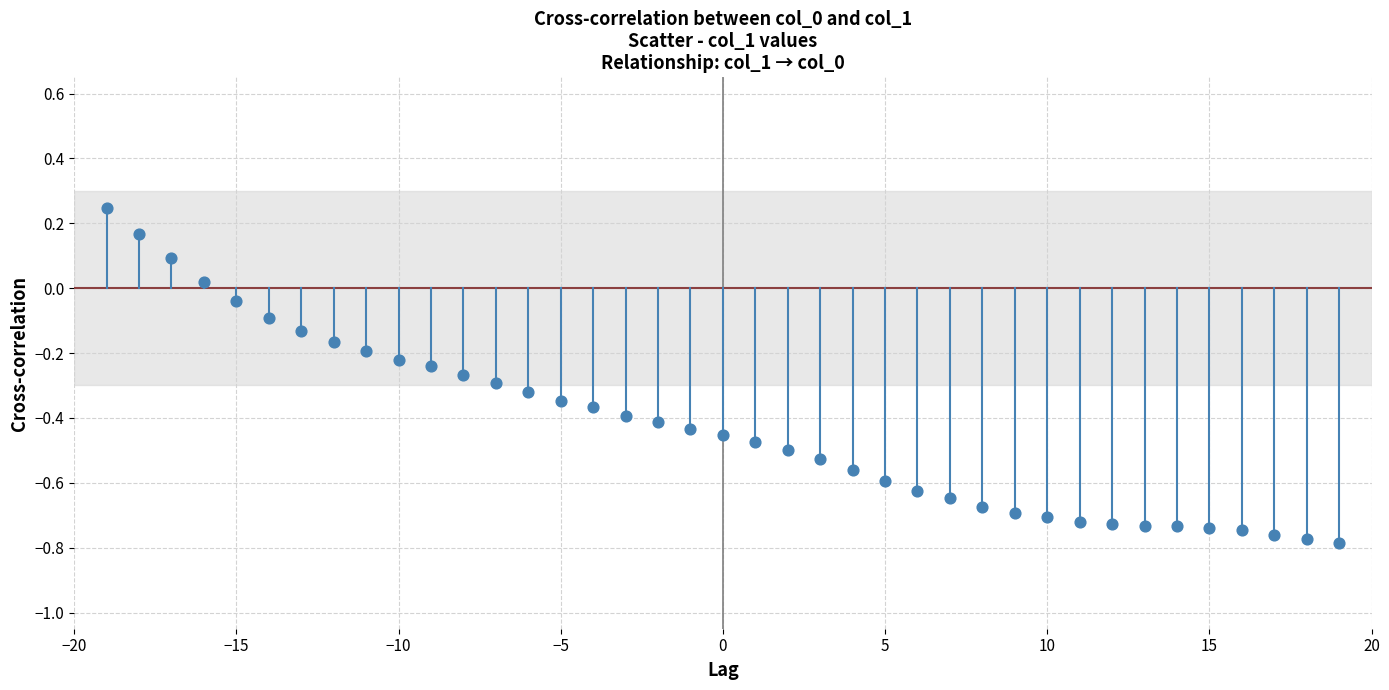

What is the range of X values (max minus min)?

38.0